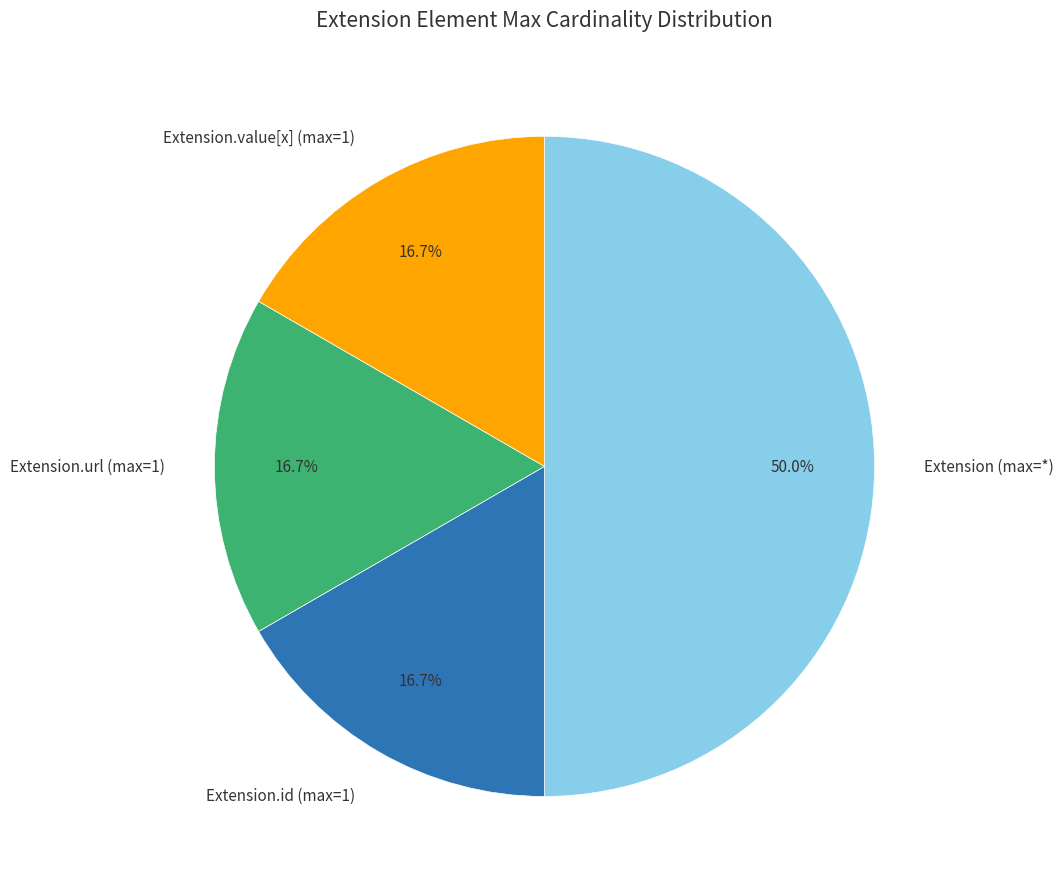

Which category has the biggest portion of the pie?

Extension (max=*)